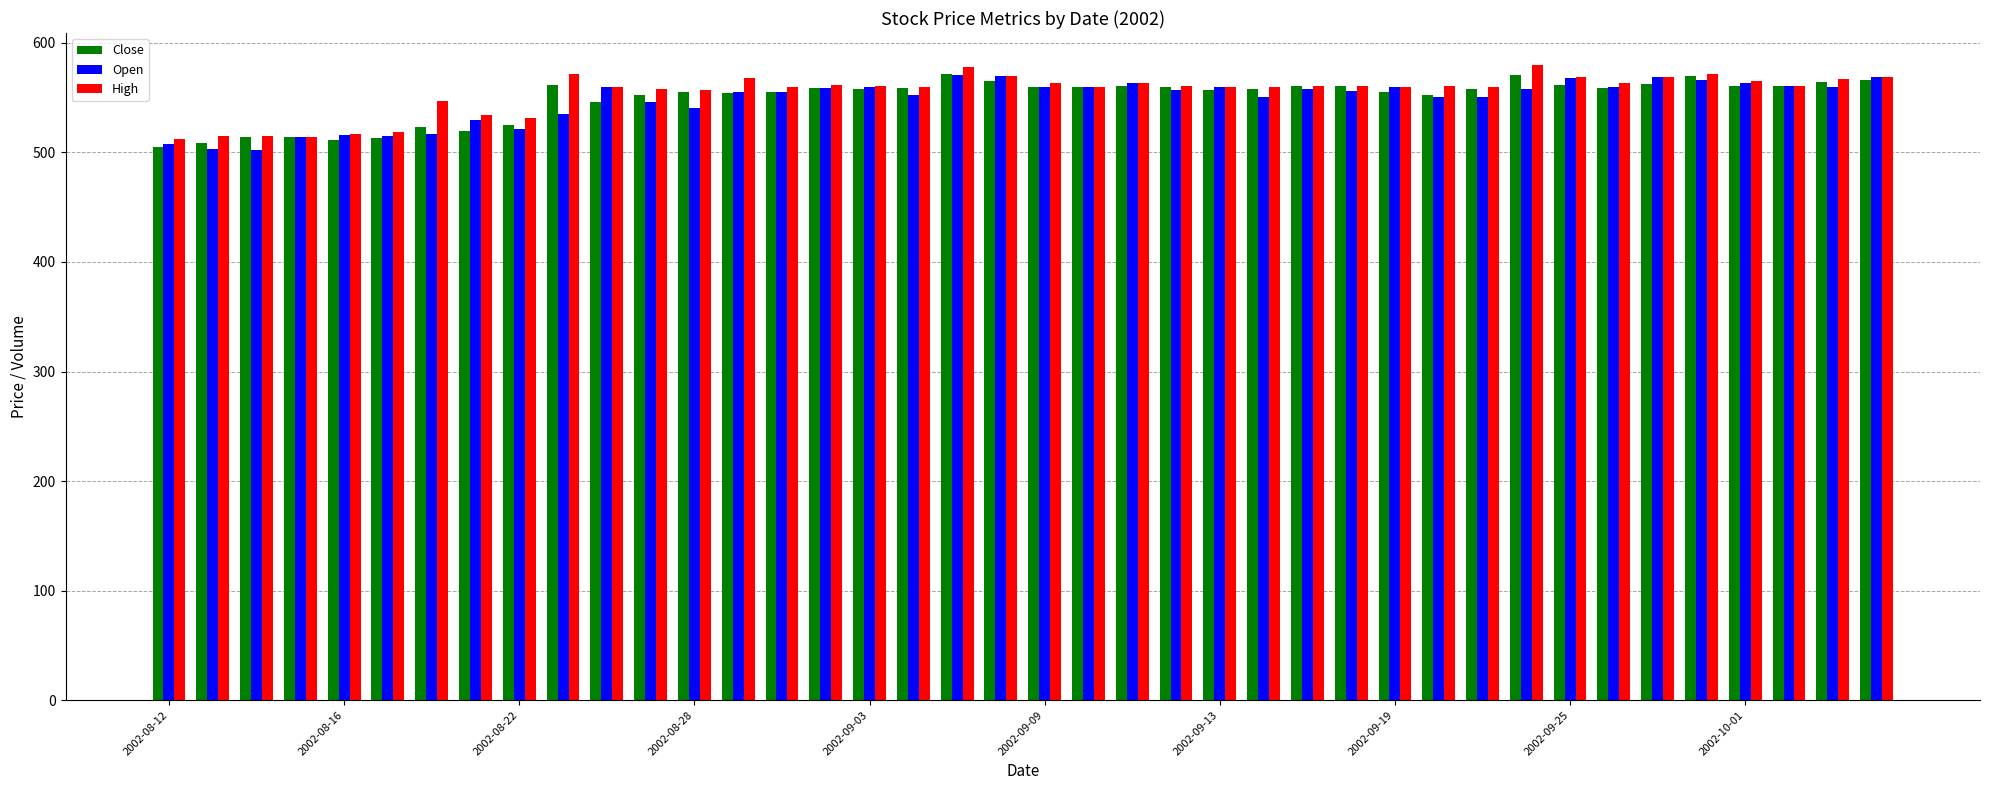

What is the average value of the Open series?

548.3